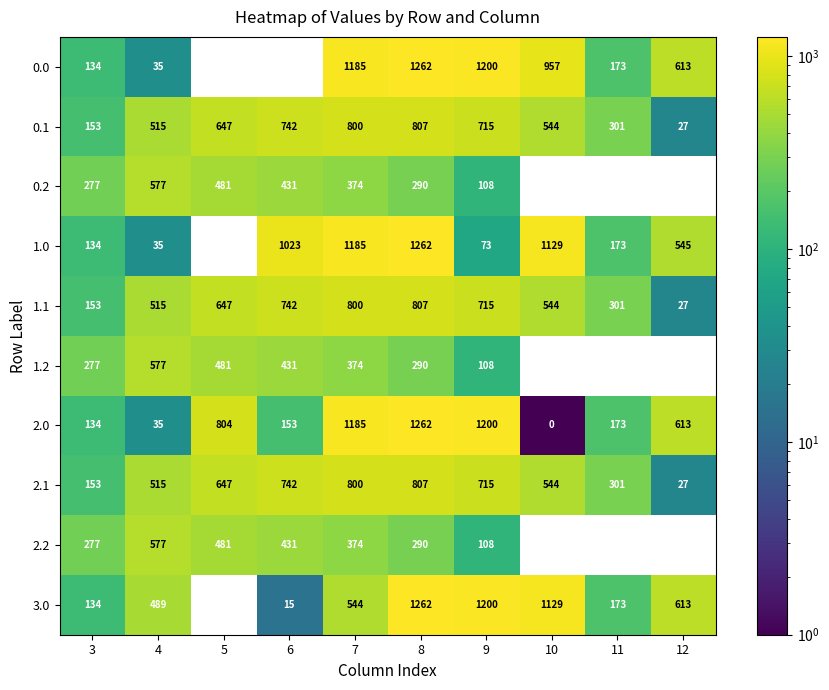

List the labels in order of 1.1 value, smallest first.

12, 3, 11, 4, 10, 5, 9, 6, 7, 8